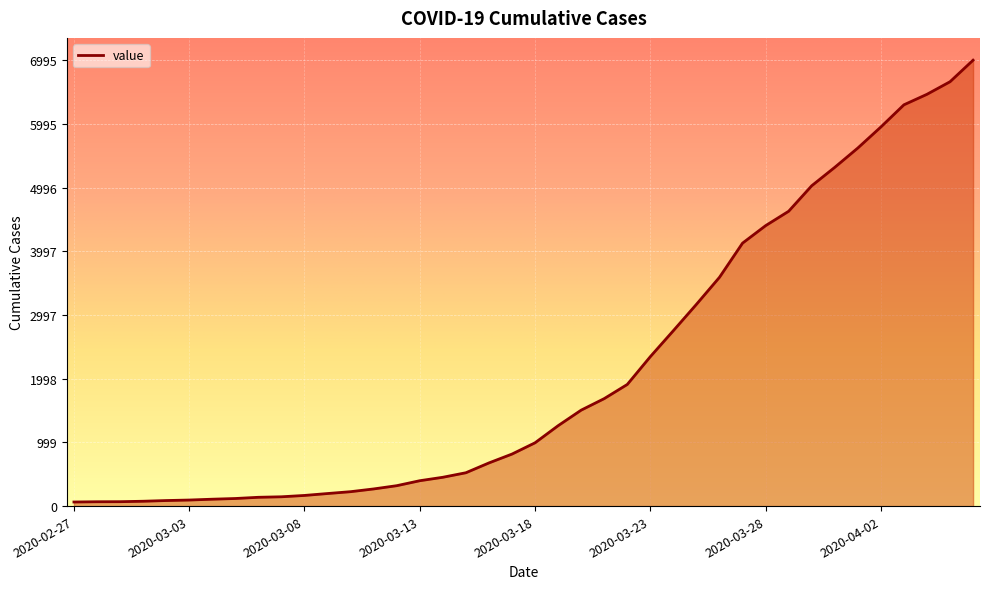

What is the greatest value displayed?

6995